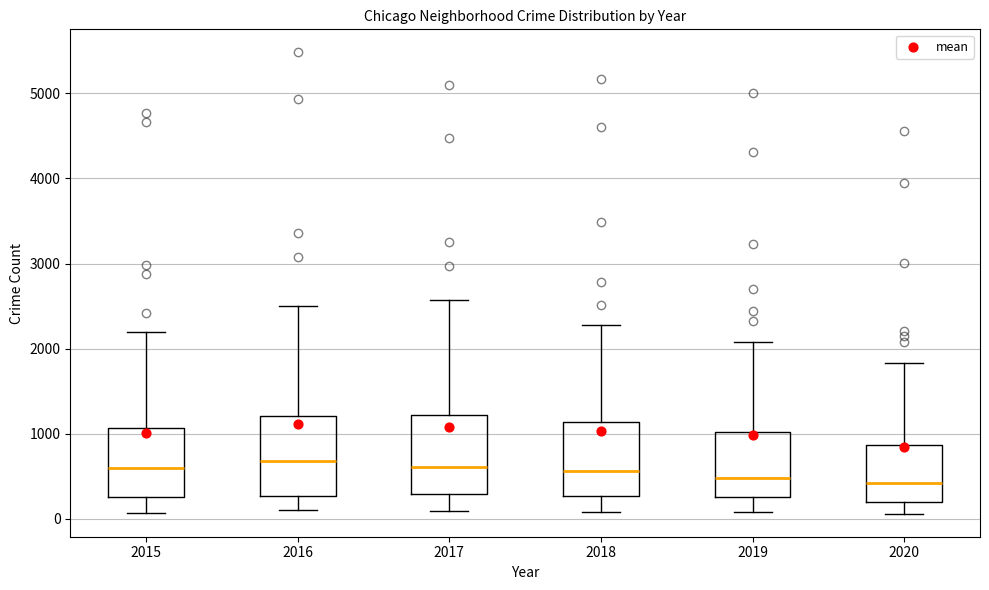

Where does the upper whisker of the box at x = 2016 end on the y-axis? The values are not printed on the chart, so give them approximately, as read against the axis.

2500